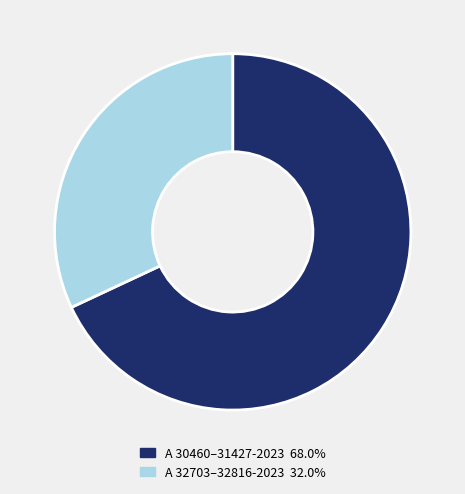

Does any single category account for the majority?

Yes